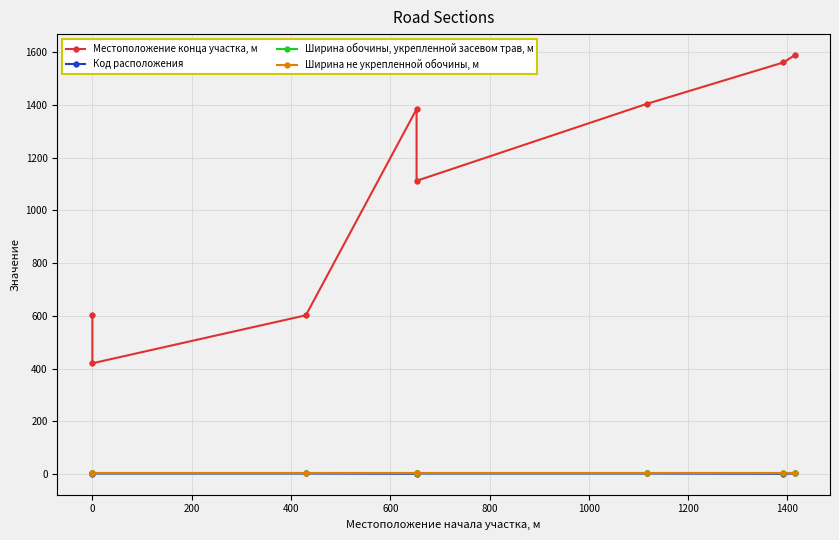

At how many categories does at least one series exceed 1349?

4